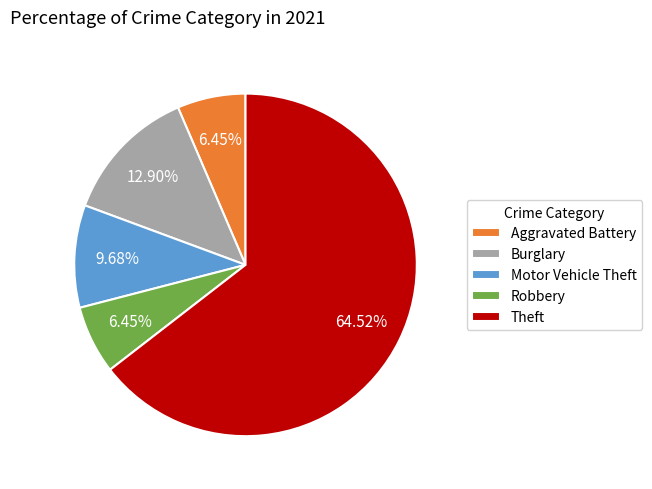

Do Burglary and Motor Vehicle Theft together represent more than half of the pie?

No